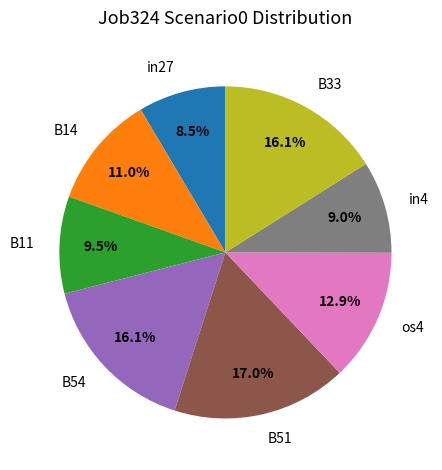

What is the ratio of the value at B14 to the value at in4?

1.2